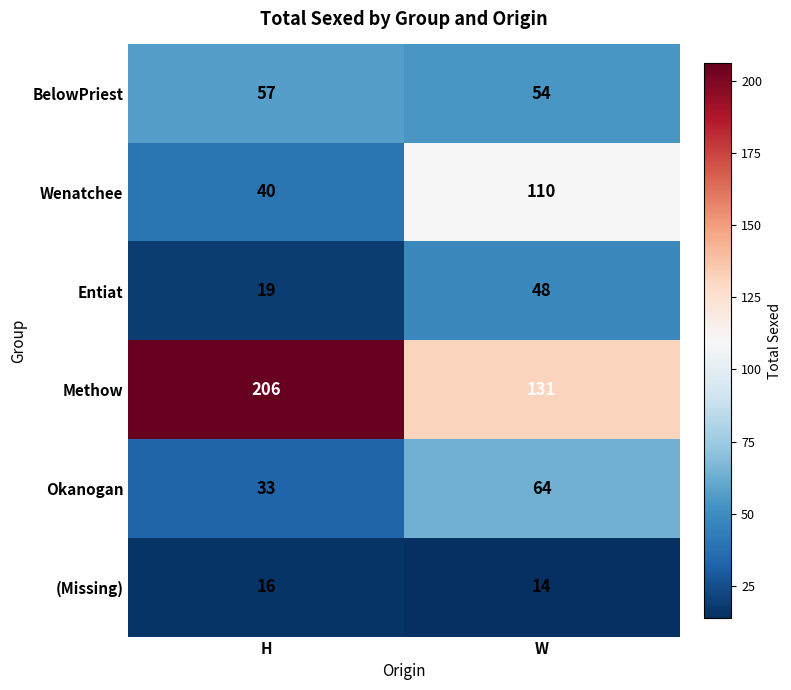

At which category does the chart reach its peak across all series?

H